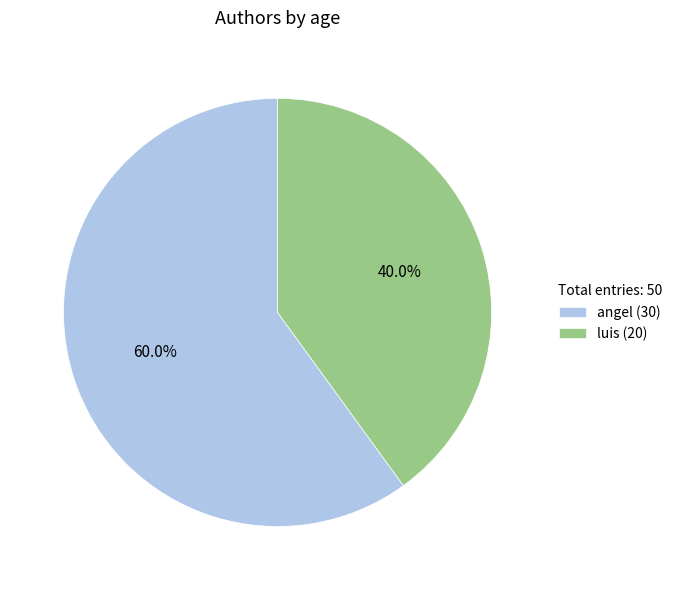

What percentage is the angel slice, to the nearest percent?

60%